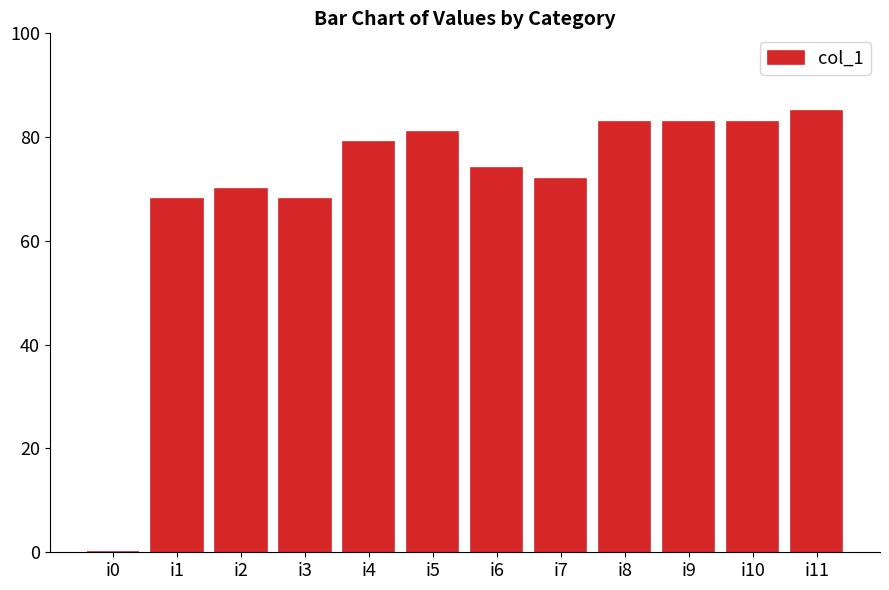

What is the difference between the values at i0 and i6?

74